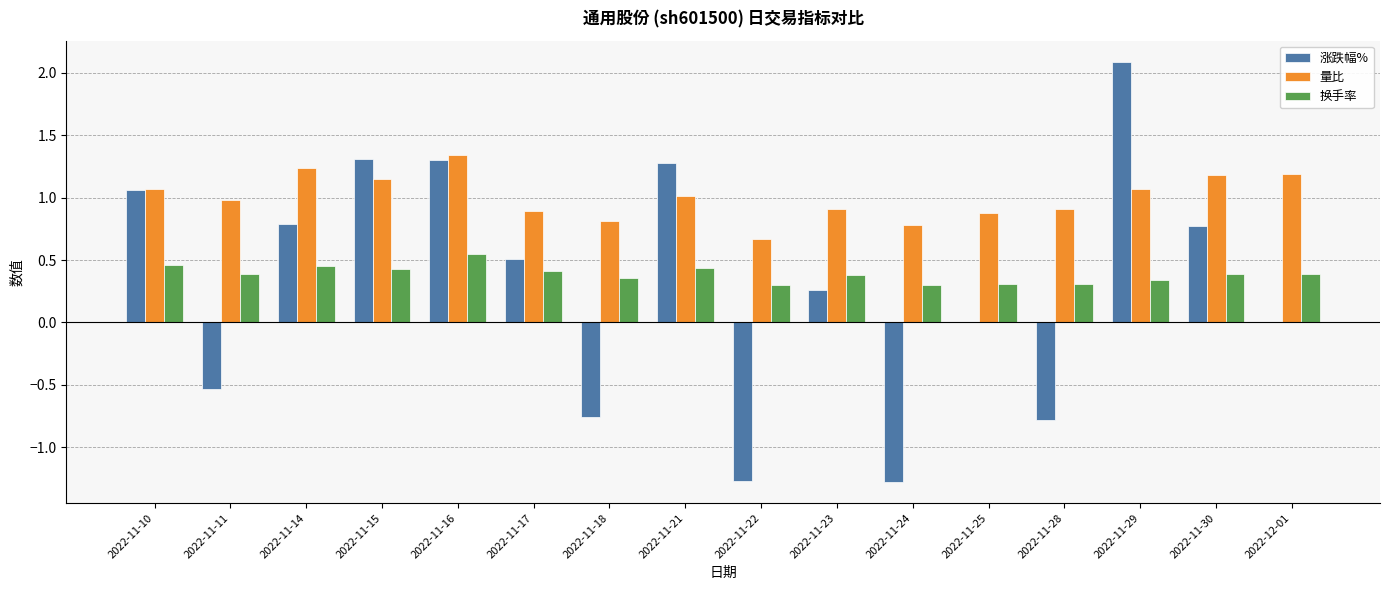

Count the number of categories in the chart.

16